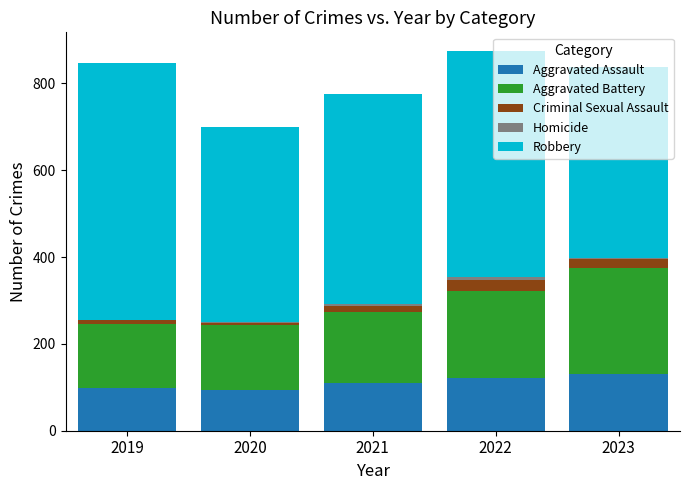

What is the highest value of the Aggravated Assault series?

130